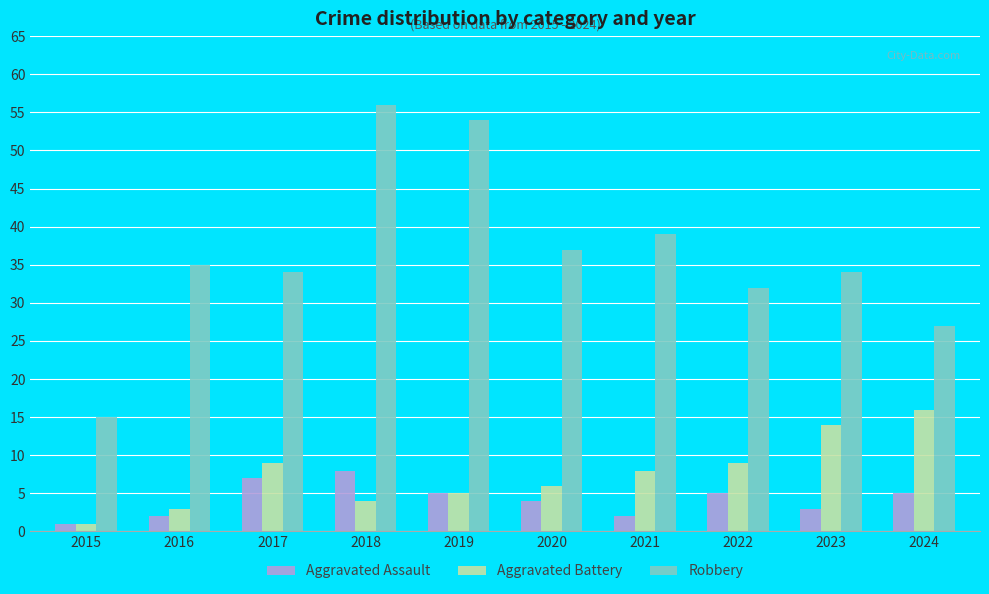

Which category has the lowest value in the Robbery series?

2015